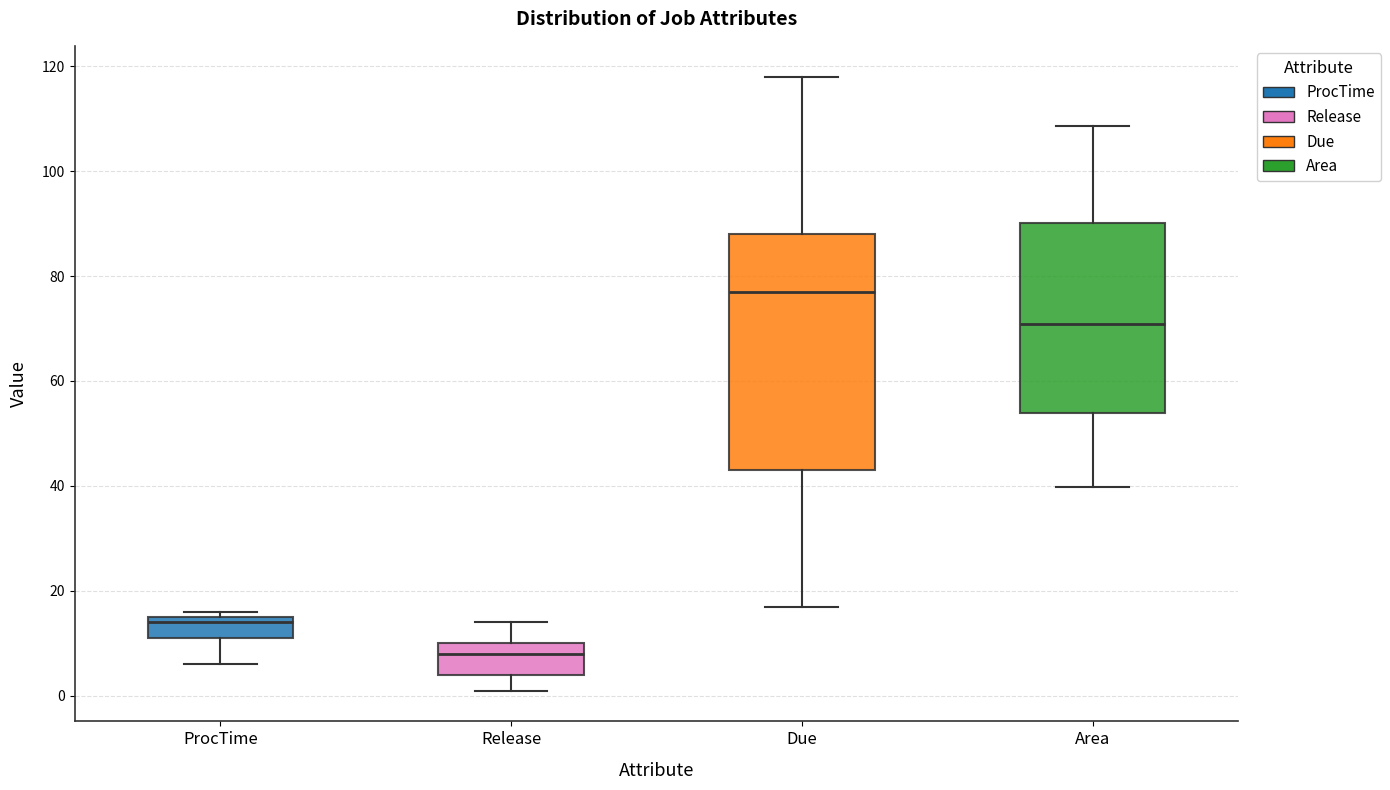

Which box's median line is the highest?

Due